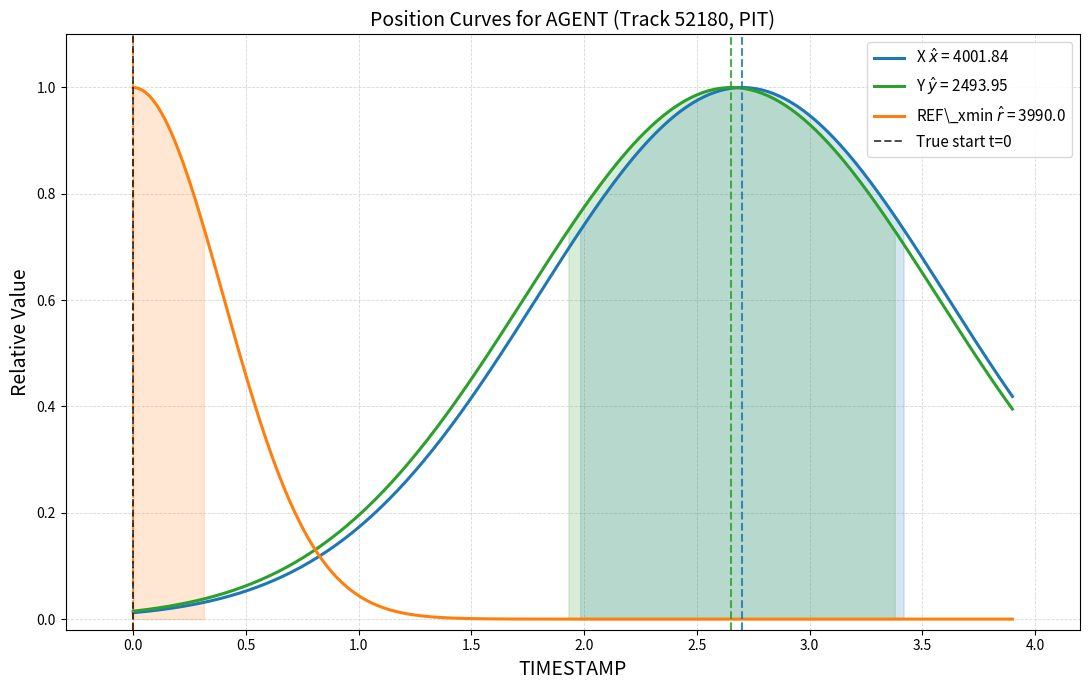

What is the value of the 2nd point from the left?

1